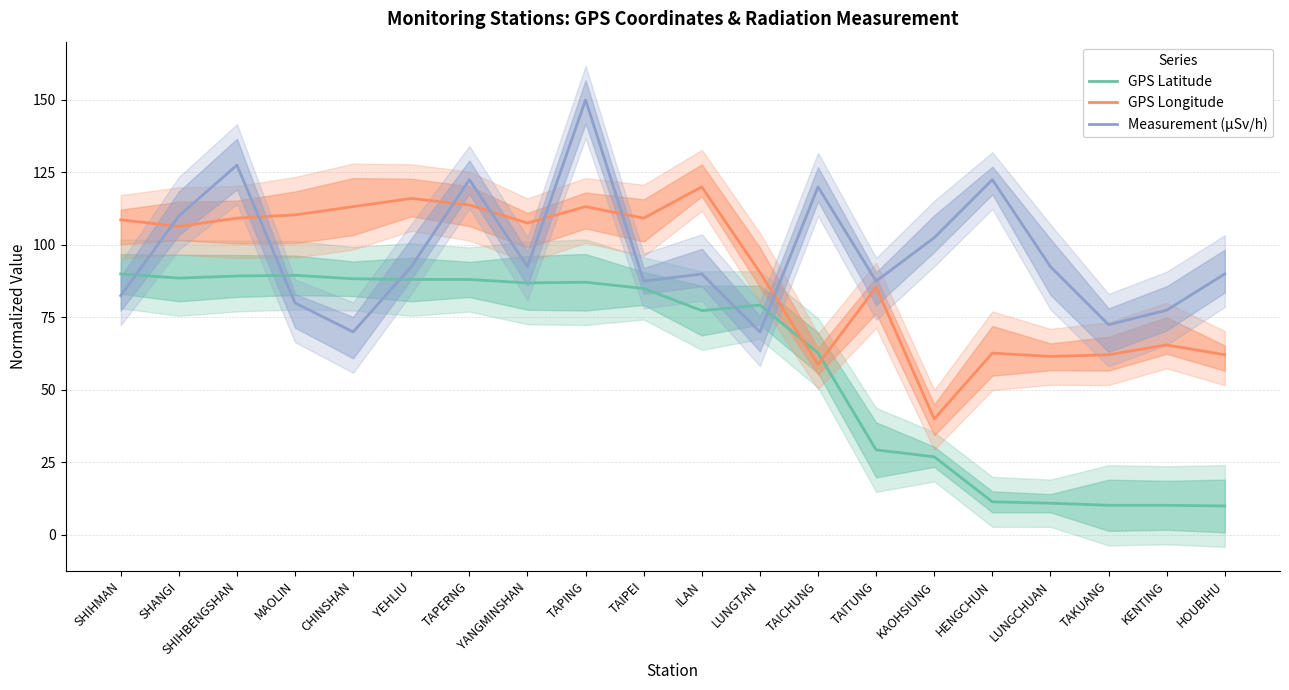

What is the difference between the GPS Longitude values at SHIHBENGSHAN and KAOHSIUNG?

69.2